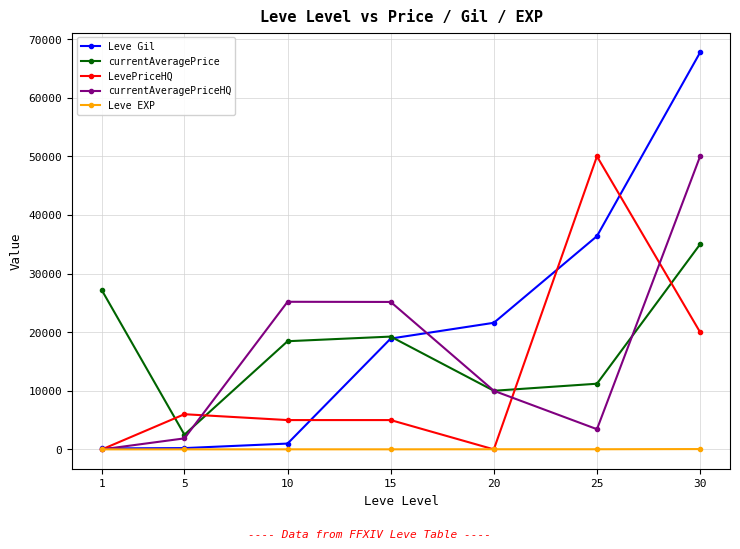

True or false: Leve EXP has more than 0 points higher than both neighbors.

True